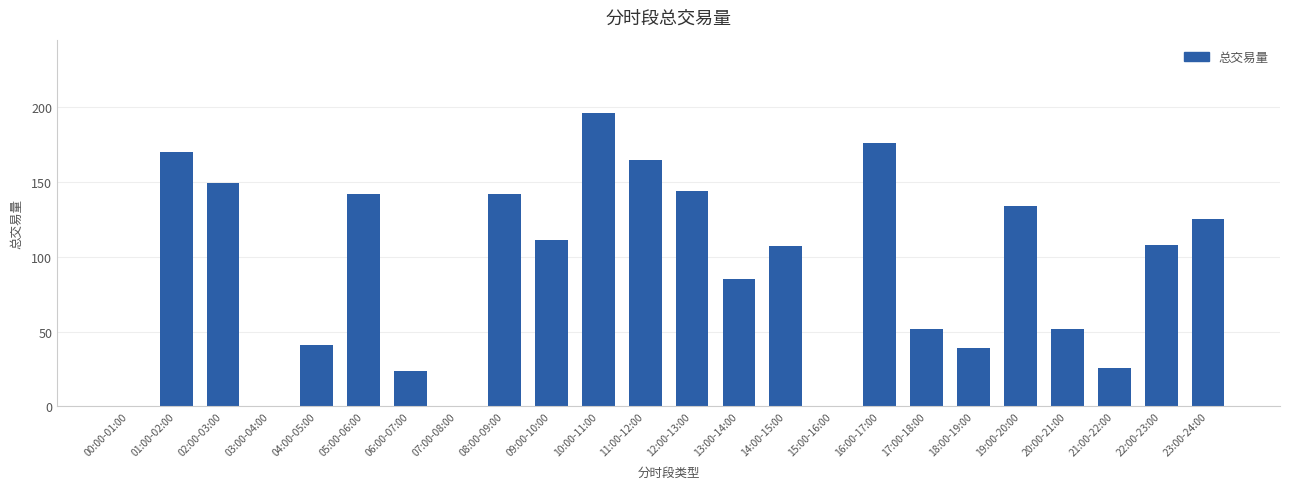

What is the sum of all values?

2187.7